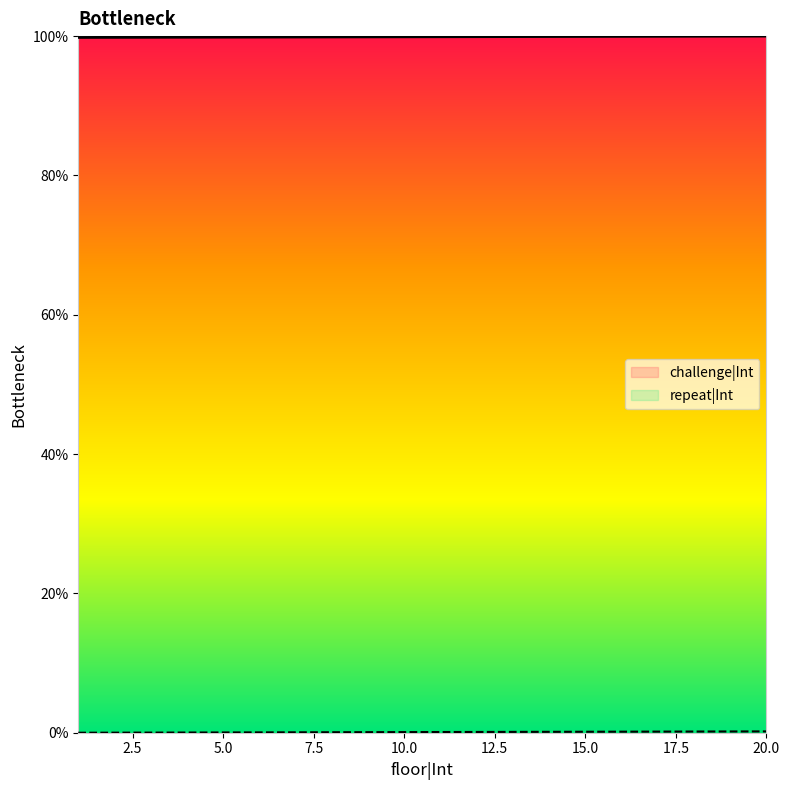

What is the lowest value of the challenge|Int series?

99.8